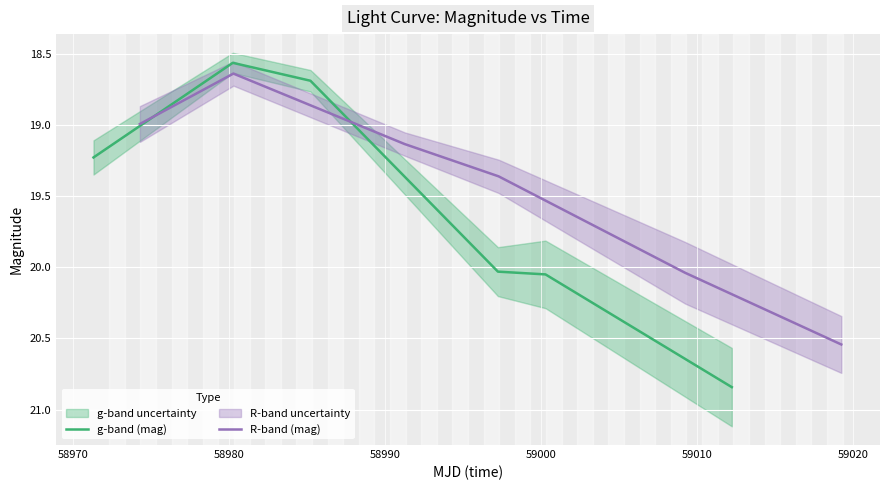

What is the difference between the maximum and minimum values in the R-band (mag) series?

1.9